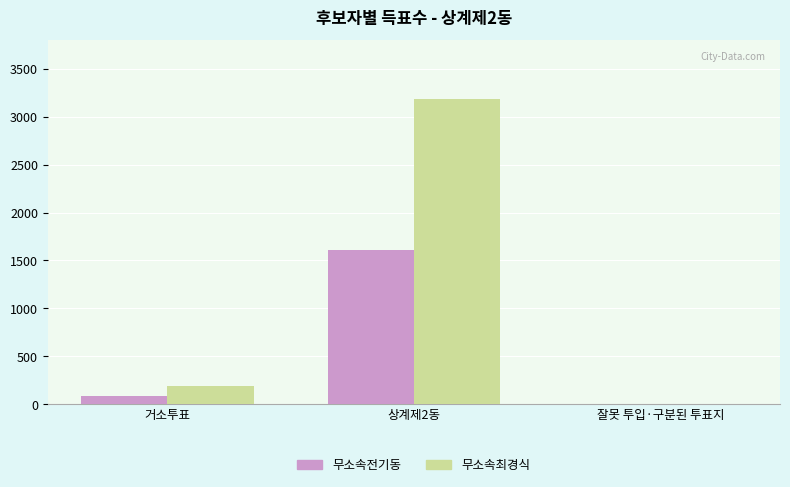

Reading right to left, transcribe all the data shown in this chart.

무소속전기동: 잘못 투입·구분된 투표지=0	상계제2동=1613	거소투표=83
무소속최경식: 잘못 투입·구분된 투표지=2	상계제2동=3185	거소투표=184